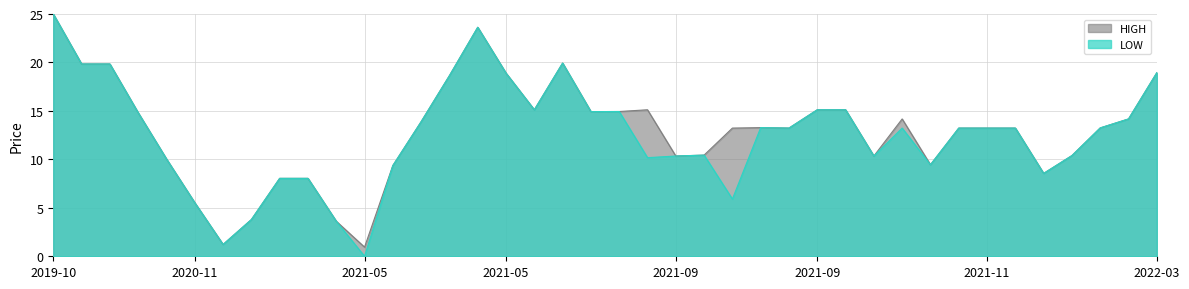

At which label does HIGH first exceed 13?

2019-10